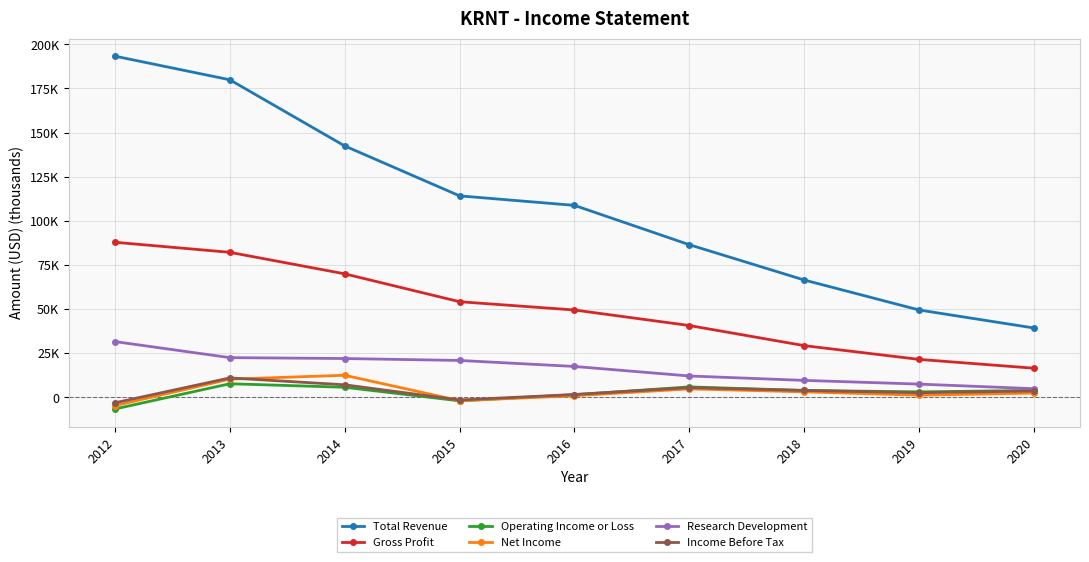

What are all the series names shown in the legend?

Total Revenue, Gross Profit, Operating Income or Loss, Net Income, Research Development, Income Before Tax